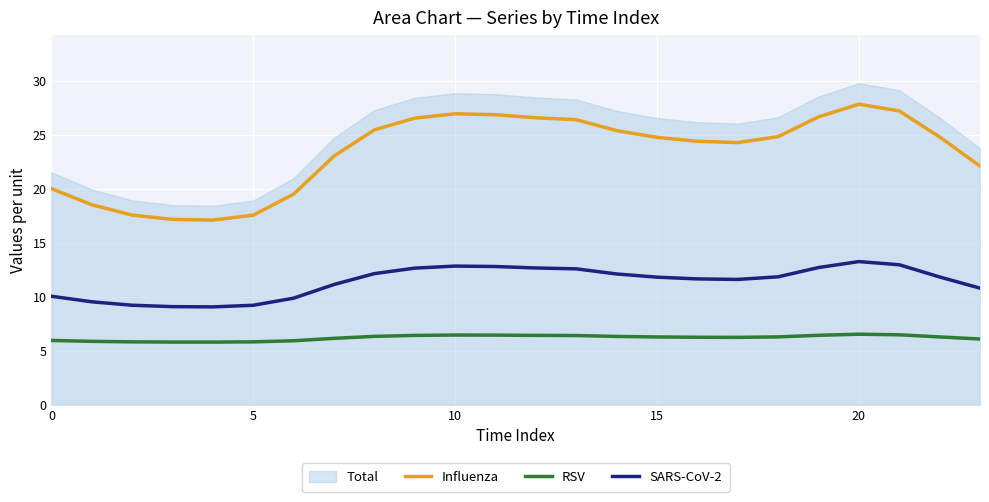

True or false: SARS-CoV-2 has more than 1 interior local peaks.

True